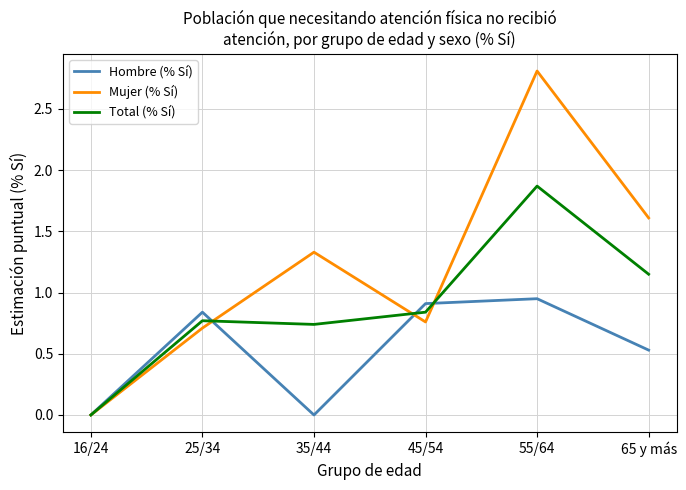

Which series changed the most between 45/54 and 55/64?

Mujer (% Sí)